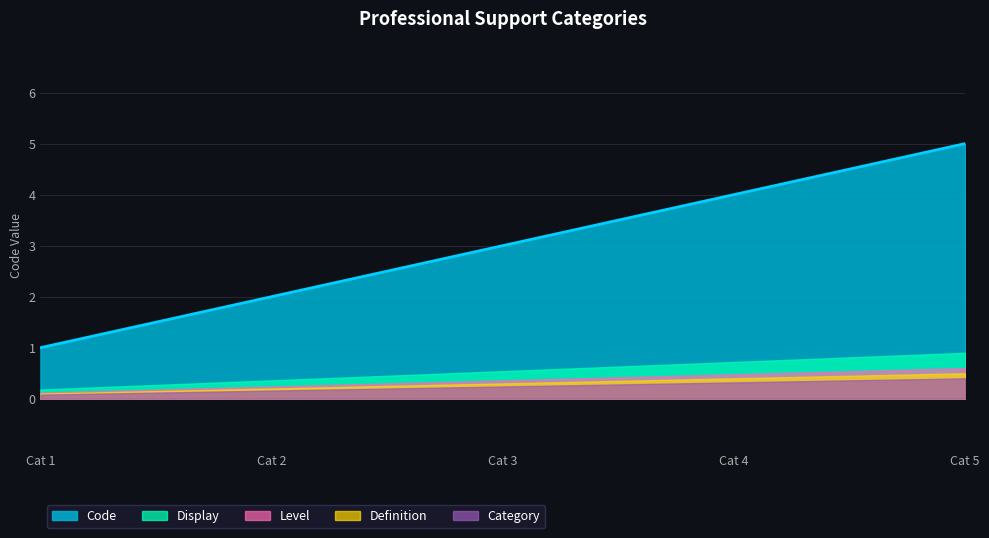

Which series has the largest range (max minus min)?

Code